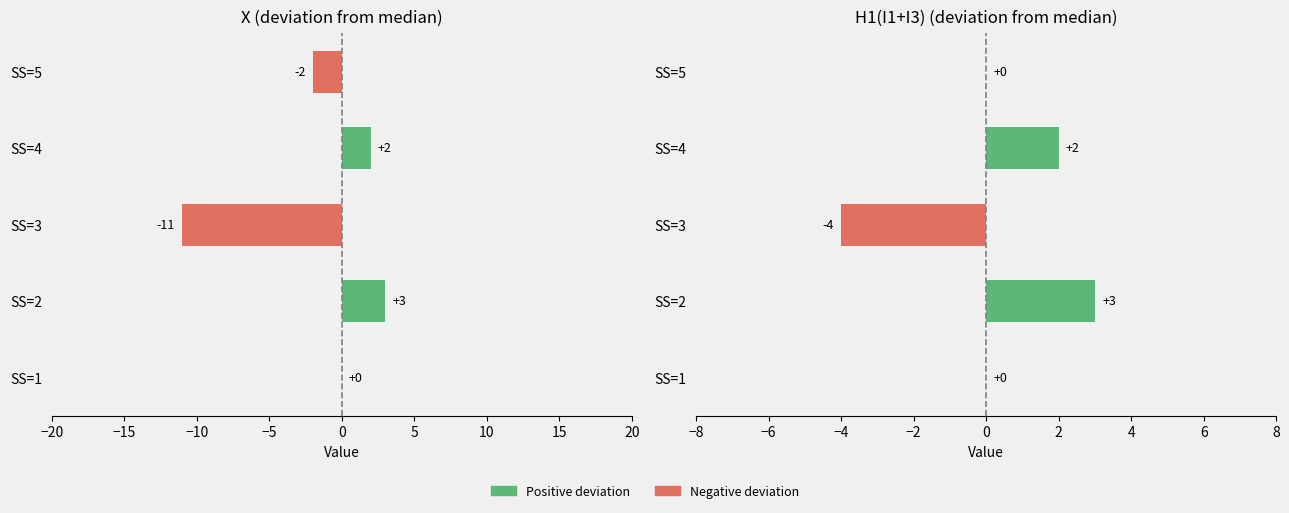

How many positive values does the X deviation series have?

2